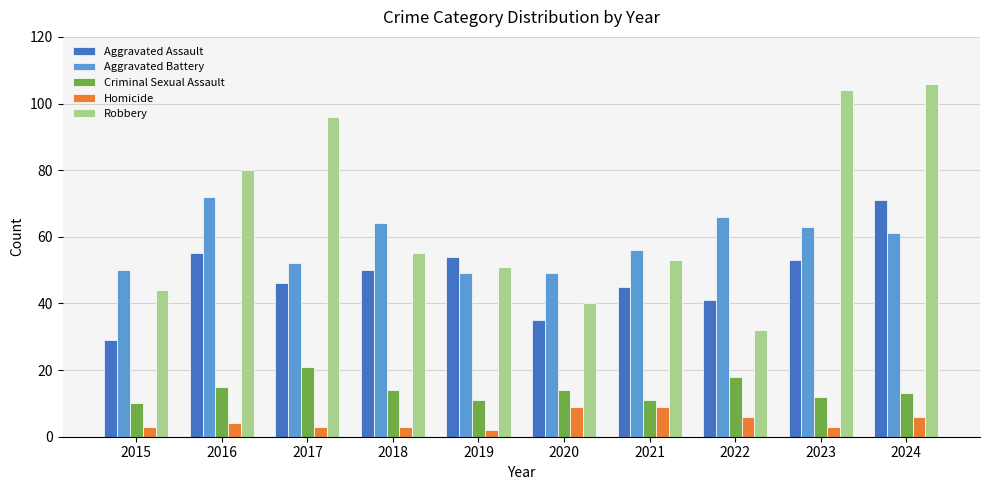

The Aggravated Assault series shows 27 at 2019. True or false?

False